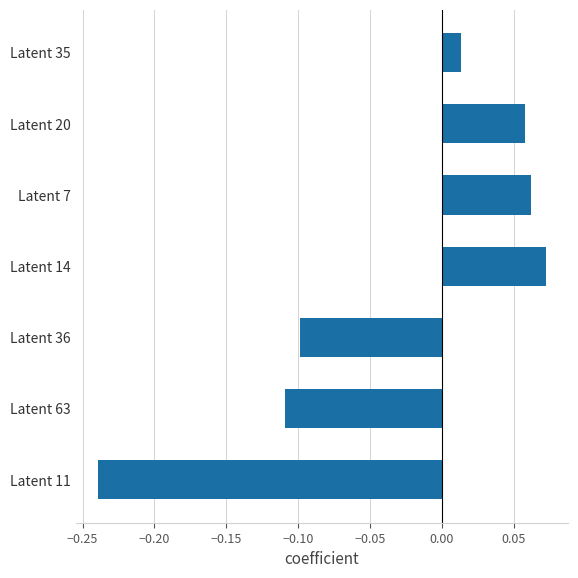

True or false: the data shows 0.0 at Latent 20.

False